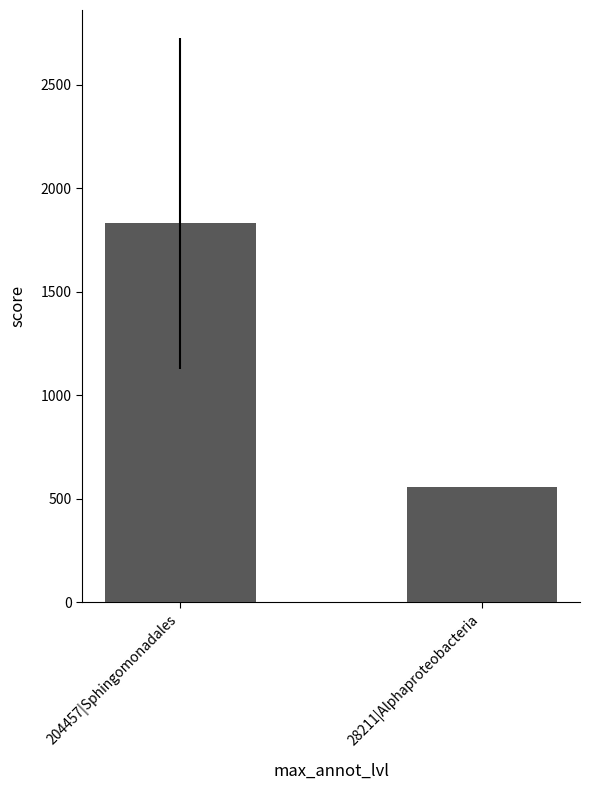

What is the maximum value shown in the chart?

1831